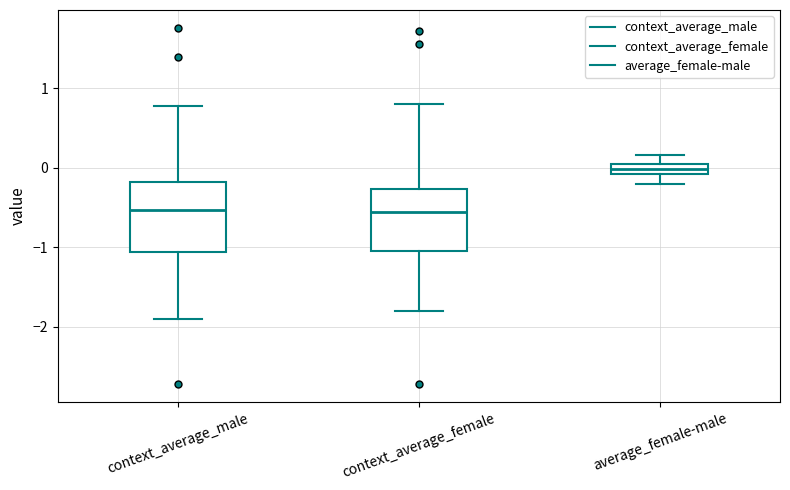

Where does the lower whisker of the box for context_average_female end on the y-axis? The values are not printed on the chart, so give them approximately, as read against the axis.

-1.8